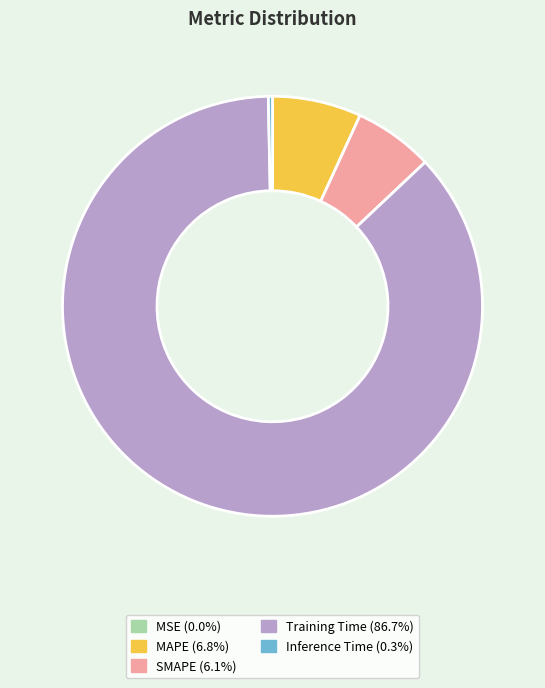

Which slice is the largest?

Training Time